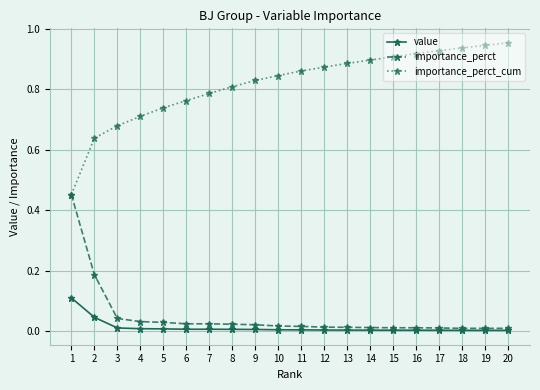

The value of importance_perct_cum at 15 is 0.6. True or false?

False